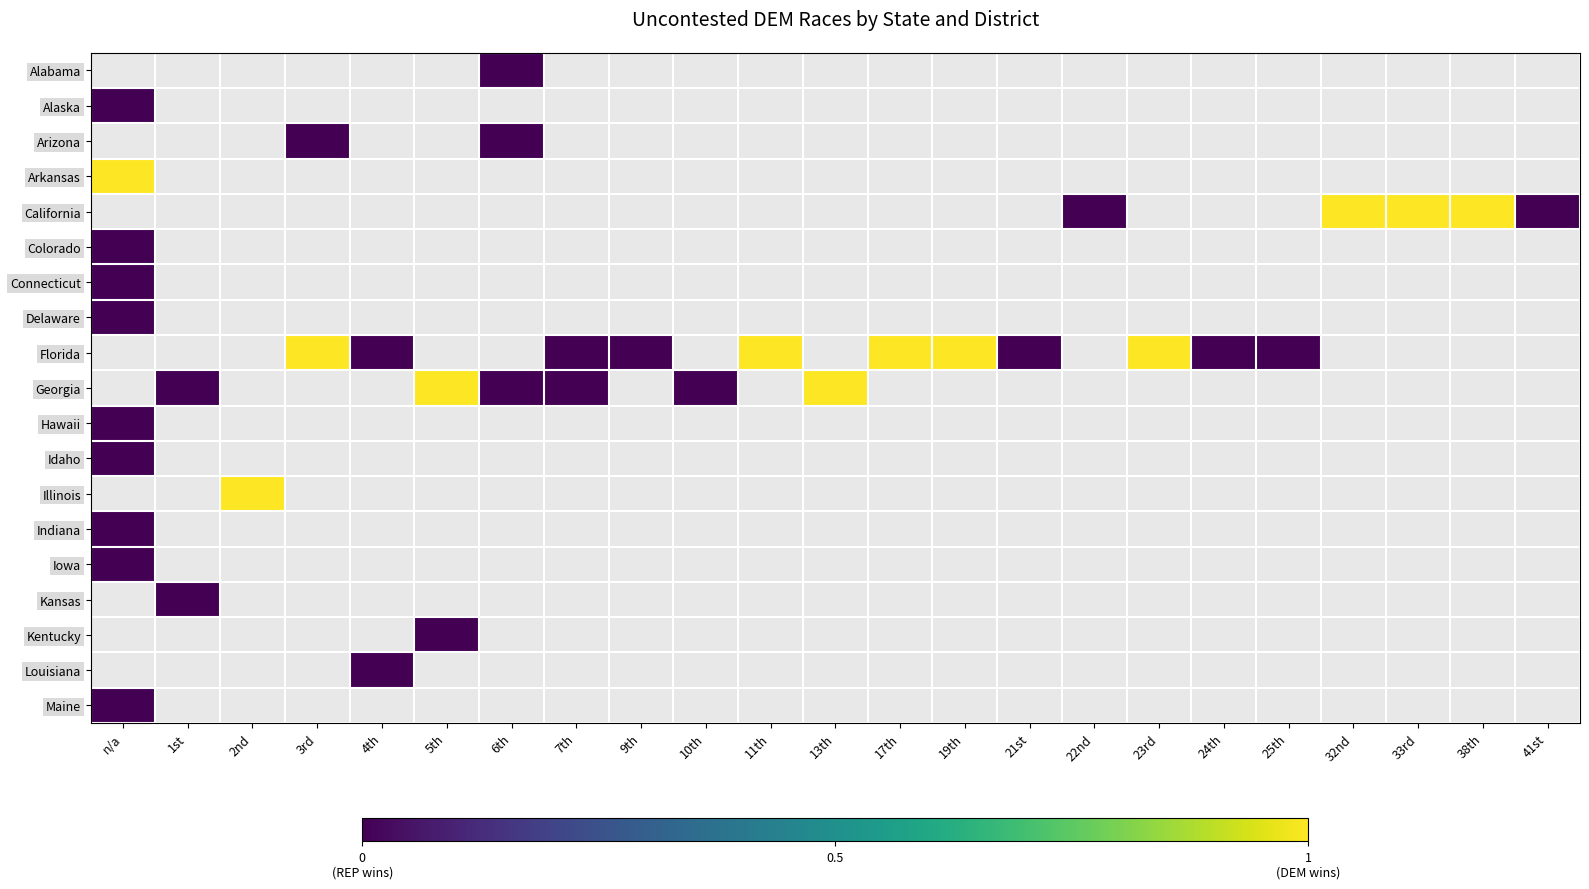

At which label does Colorado reach its minimum?

n/a